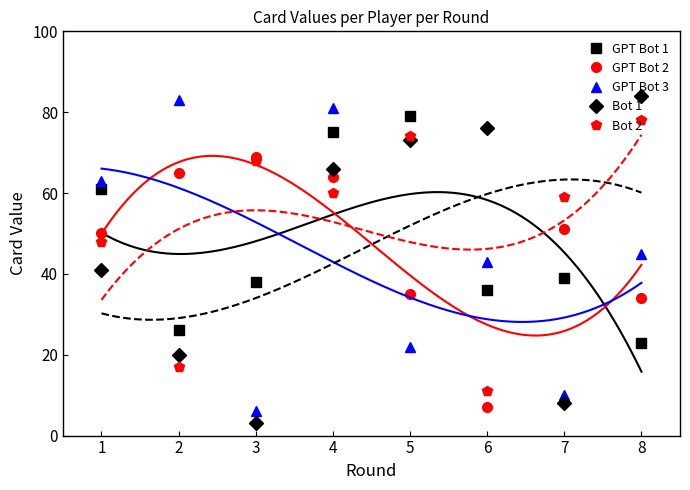

The value of GPT Bot 2 at 4 is 15. True or false?

False